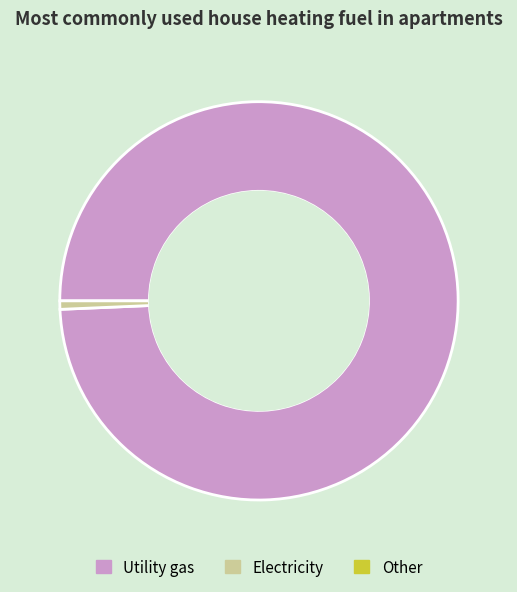

Is there any slice that represents more than half of the pie?

Yes